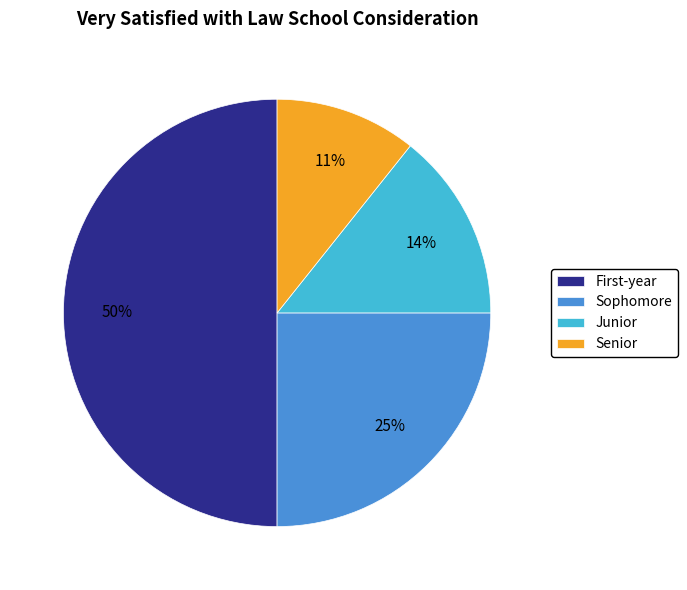

Does Sophomore represent more than half of the total?

No